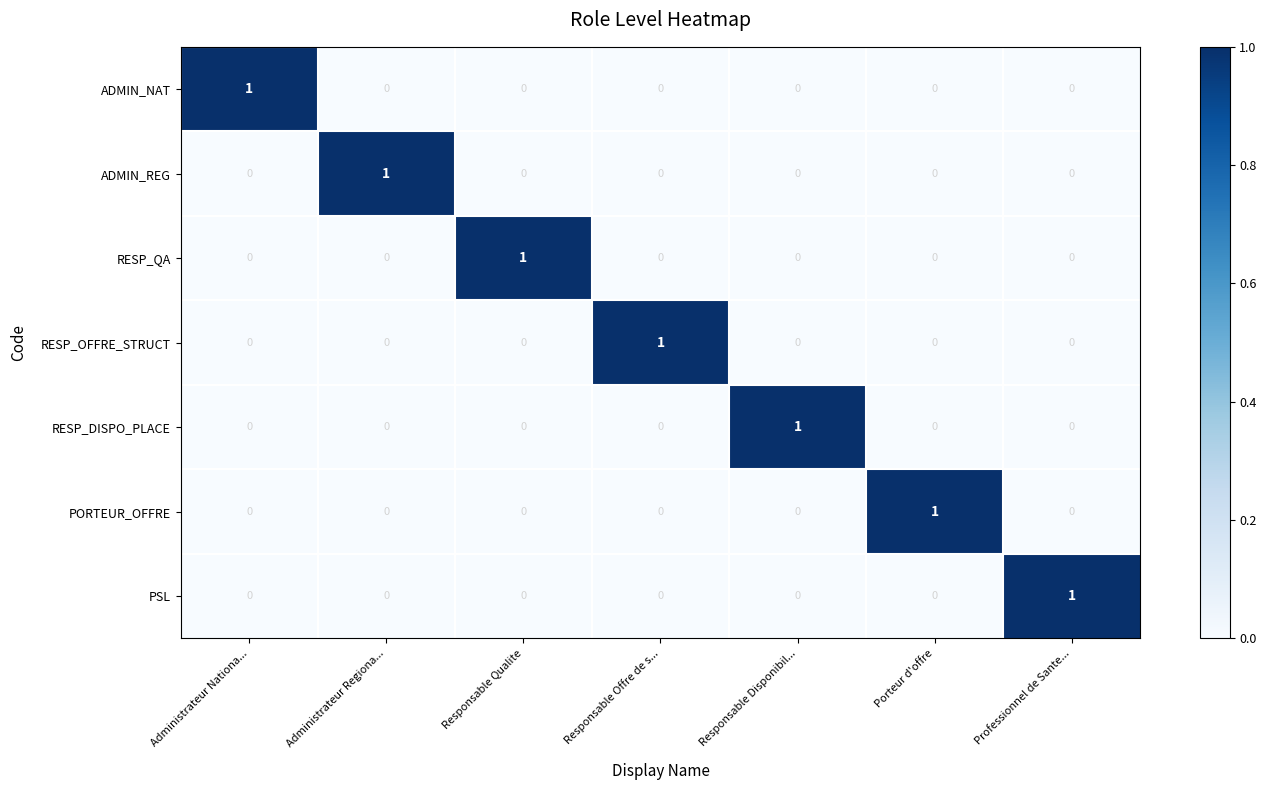

The value of PSL at Administrateur Regiona... is 0. True or false?

True